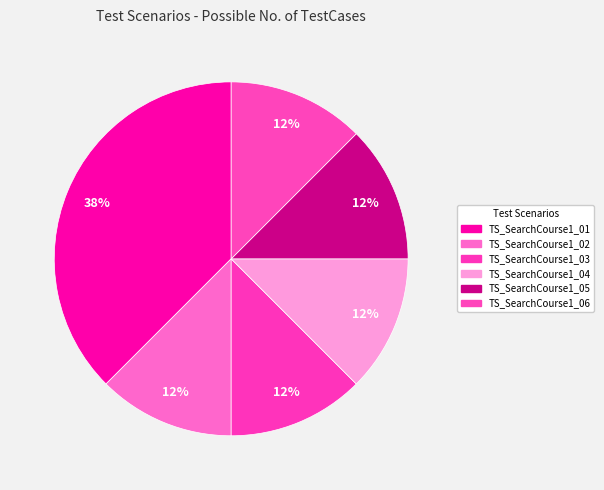

Count the number of slices in the pie.

6